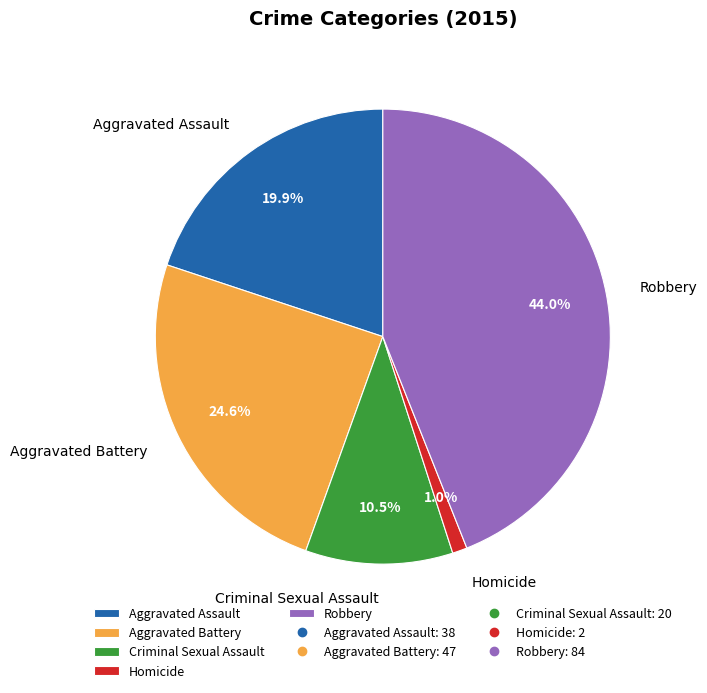

To the nearest percent, what portion does Homicide represent?

1%